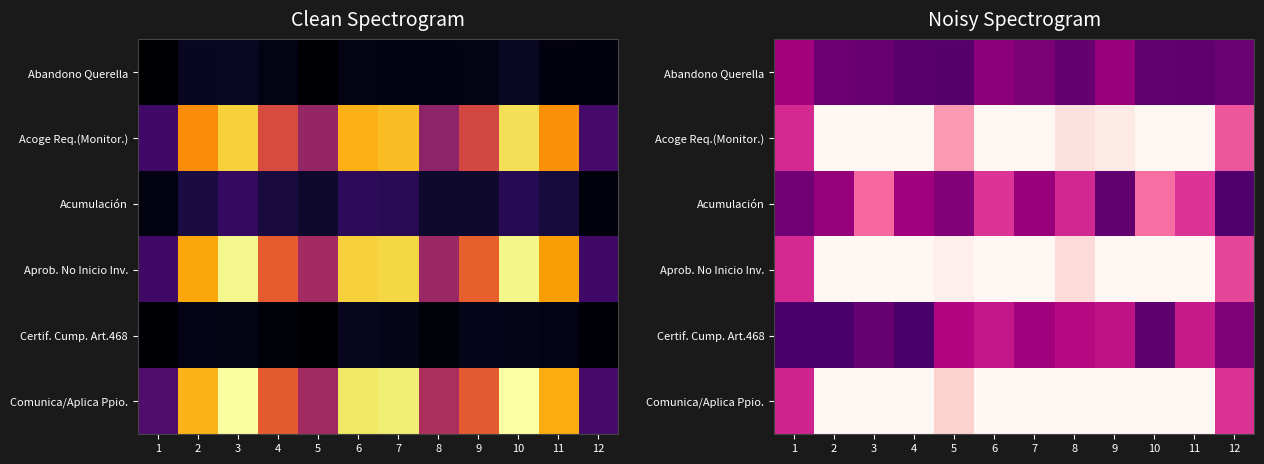

Between 5 and 9, which series saw the biggest shift?

Acoge Req.(Monitor.)